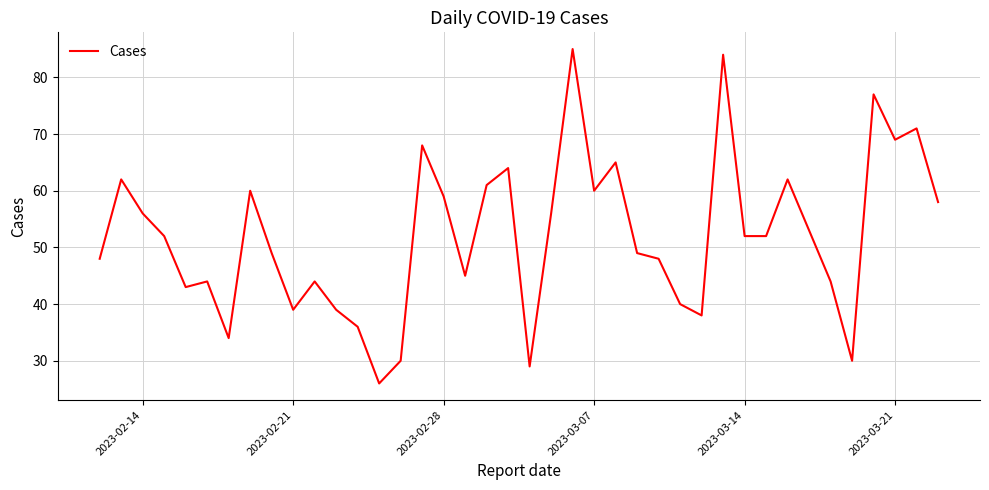

What is the maximum value shown in the chart?

85